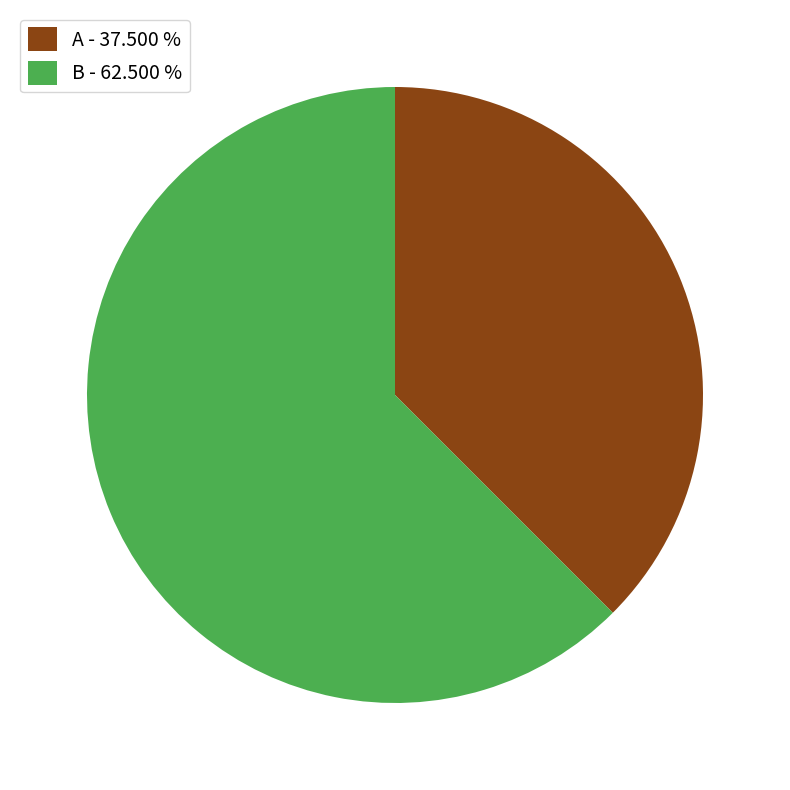

Which slice is the largest?

B